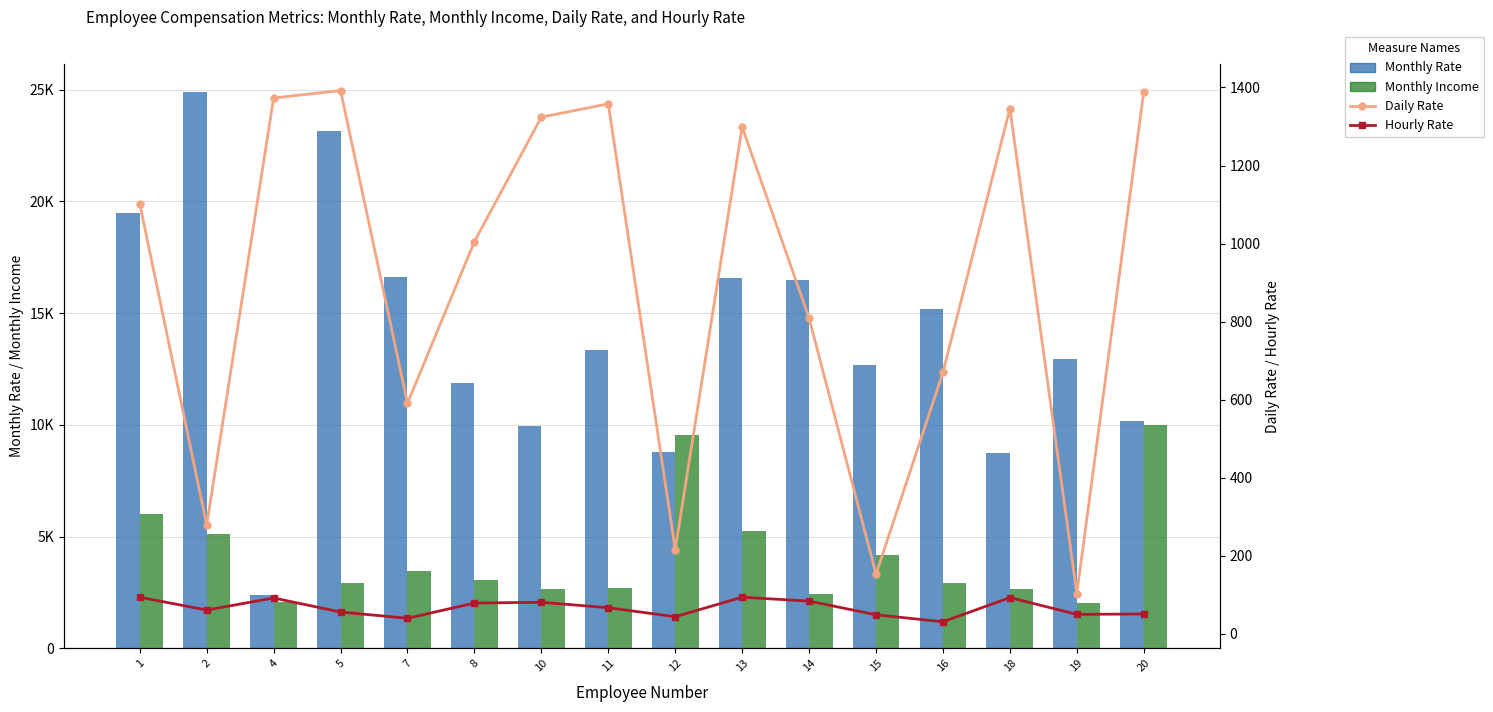

What is the sum of the Monthly Income values at 2 and 14?

7556